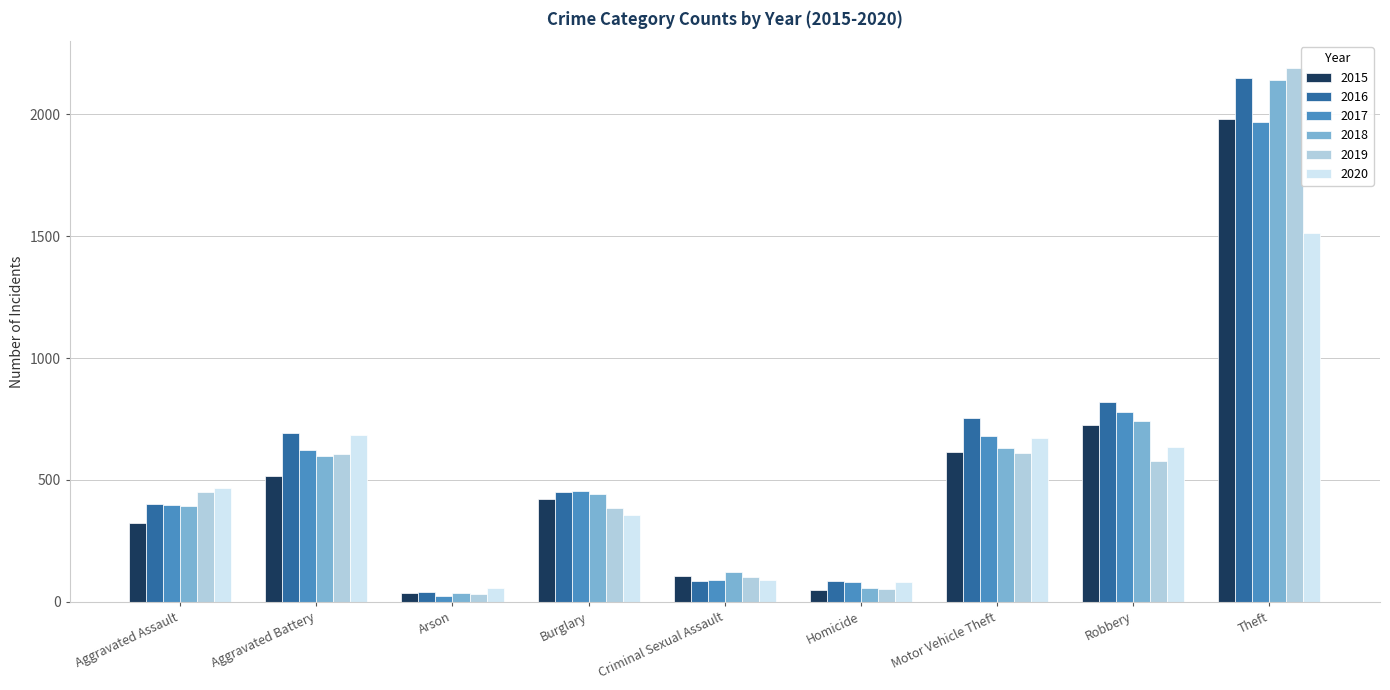

What is the difference between the 2020 values at Motor Vehicle Theft and Aggravated Battery?

13